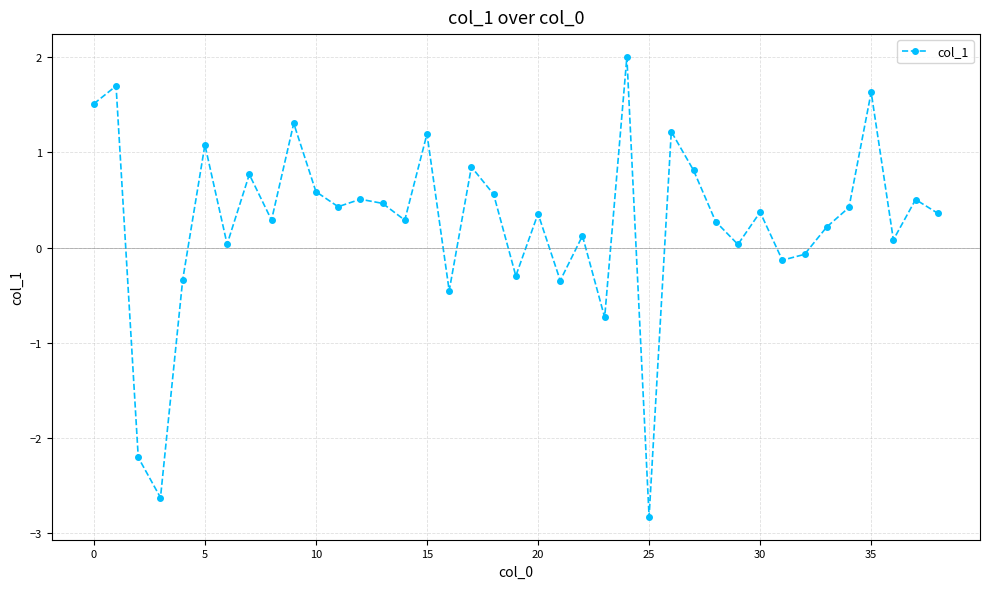

Does the chart have visible grid lines?

Yes